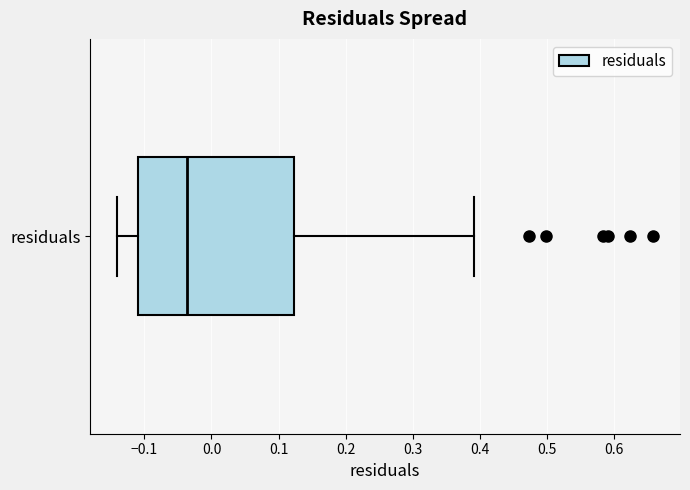

Where is the right edge of the box for residuals on the x-axis? The values are not printed on the chart, so give them approximately, as read against the axis.

0.12